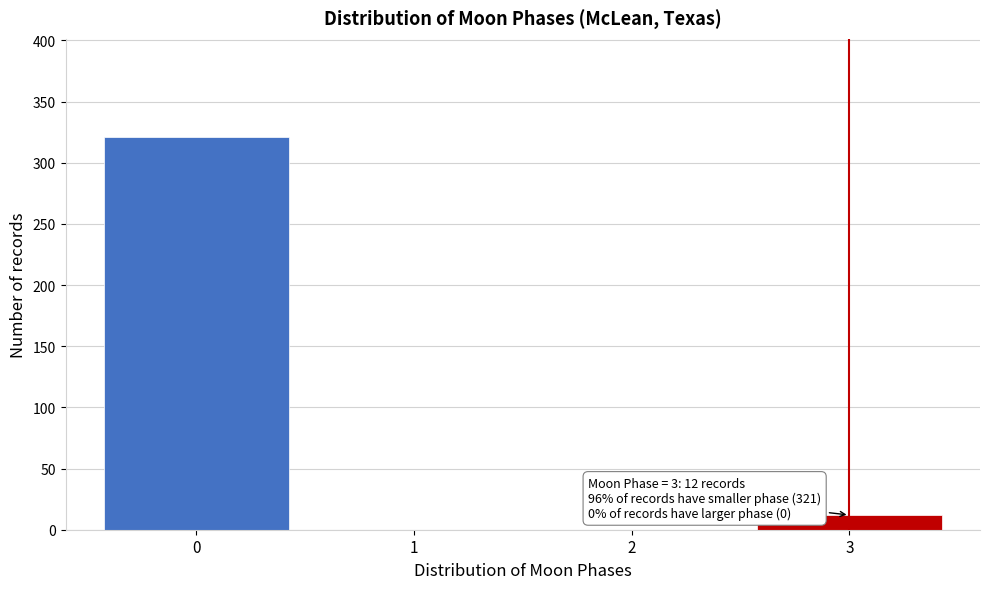

Reading left to right, extract all data points from this chart.

0=321	1=0	2=0	3=12